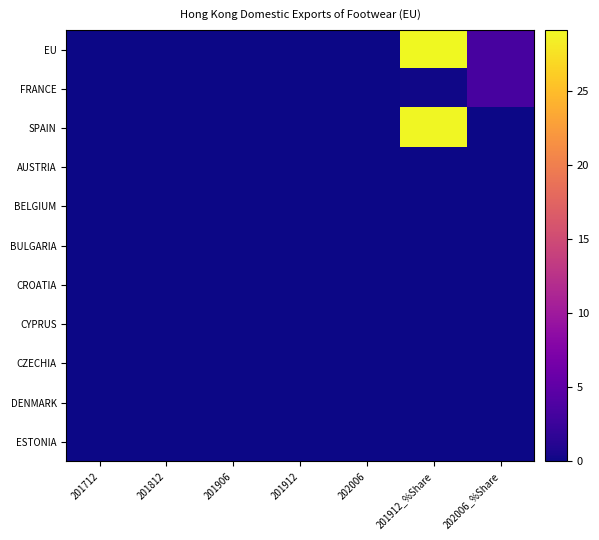

Reading right to left, list all the values displayed in this chart.

EU: 202006_%Share=3.3	201912_%Share=29.1	202006=0.0	201912=0.1	201906=0.0	201812=0.0	201712=0.0
FRANCE: 202006_%Share=3.3	201912_%Share=0.2	202006=0.0	201912=0.0	201906=0.0	201812=0.0	201712=0.0
SPAIN: 202006_%Share=0.0	201912_%Share=28.9	202006=0.0	201912=0.1	201906=0.0	201812=0.0	201712=0.0
AUSTRIA: 202006_%Share=0.0	201912_%Share=0.0	202006=0.0	201912=0.0	201906=0.0	201812=0.0	201712=0.0
BELGIUM: 202006_%Share=0.0	201912_%Share=0.0	202006=0.0	201912=0.0	201906=0.0	201812=0.0	201712=0.0
BULGARIA: 202006_%Share=0.0	201912_%Share=0.0	202006=0.0	201912=0.0	201906=0.0	201812=0.0	201712=0.0
CROATIA: 202006_%Share=0.0	201912_%Share=0.0	202006=0.0	201912=0.0	201906=0.0	201812=0.0	201712=0.0
CYPRUS: 202006_%Share=0.0	201912_%Share=0.0	202006=0.0	201912=0.0	201906=0.0	201812=0.0	201712=0.0
CZECHIA: 202006_%Share=0.0	201912_%Share=0.0	202006=0.0	201912=0.0	201906=0.0	201812=0.0	201712=0.0
DENMARK: 202006_%Share=0.0	201912_%Share=0.0	202006=0.0	201912=0.0	201906=0.0	201812=0.0	201712=0.0
ESTONIA: 202006_%Share=0.0	201912_%Share=0.0	202006=0.0	201912=0.0	201906=0.0	201812=0.0	201712=0.0